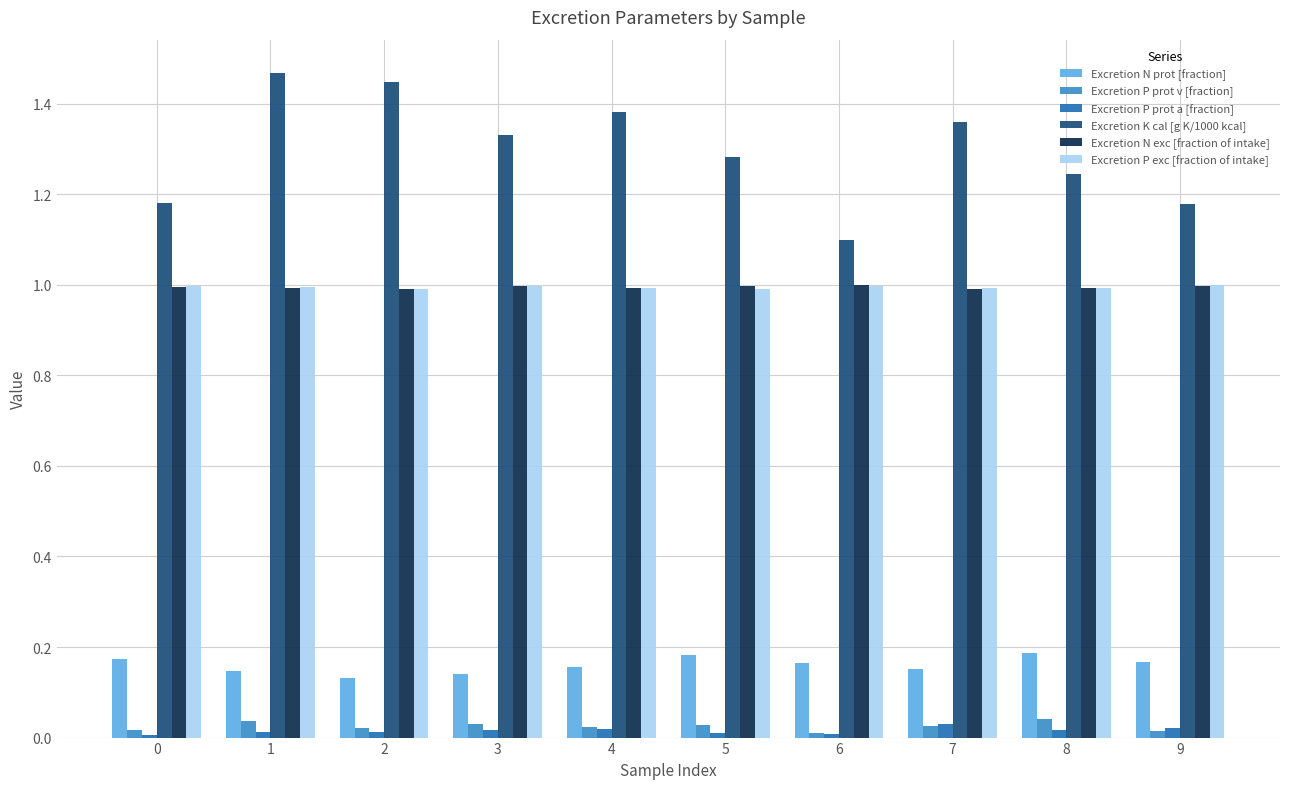

Is the value of Excretion P prot v [fraction] at 4 greater than the value of Excretion P exc [fraction of intake] at 7?

No